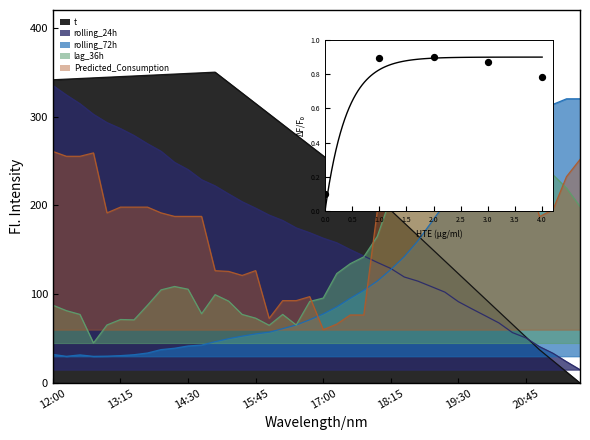

Which series reaches the maximum Y coordinate?

t